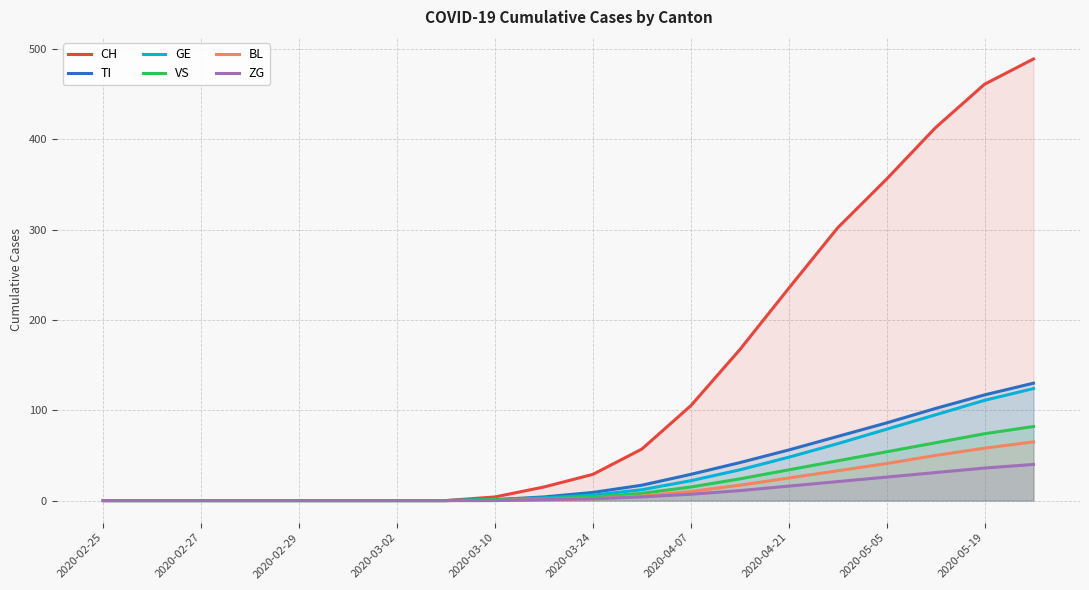

What is the difference between the maximum and minimum values in the VS series?

82